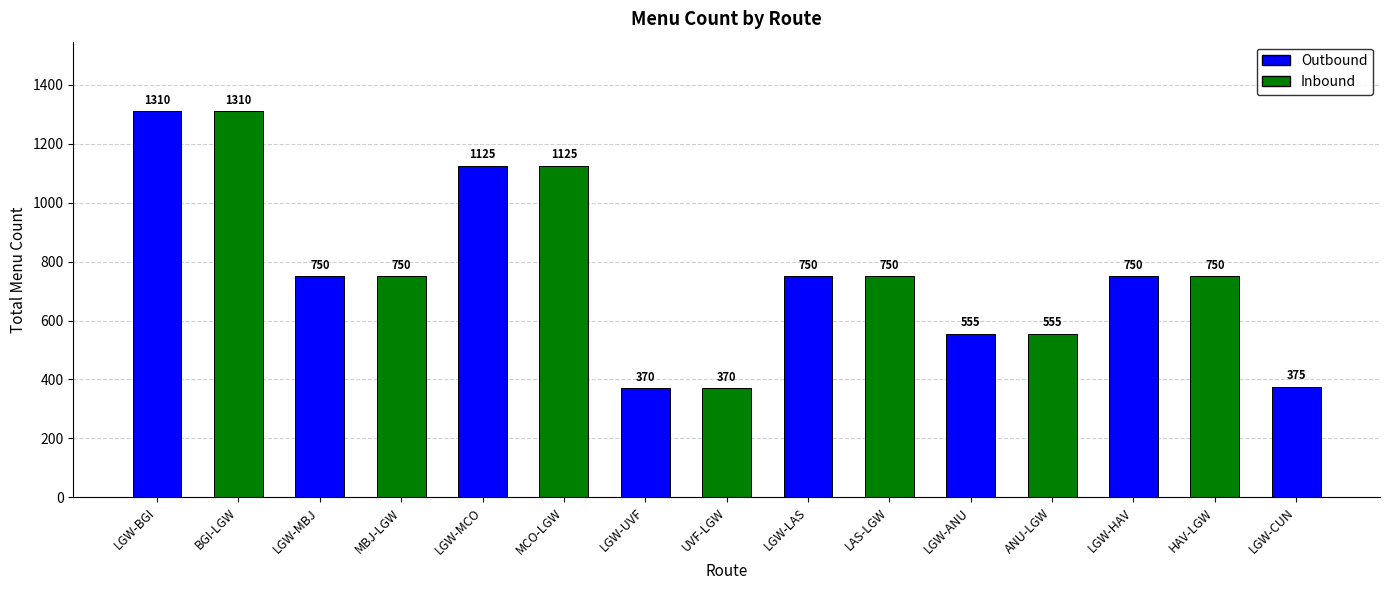

Reading left to right, transcribe all the data shown in this chart.

1310	1310	750	750	1125	1125	370	370	750	750	555	555	750	750	375